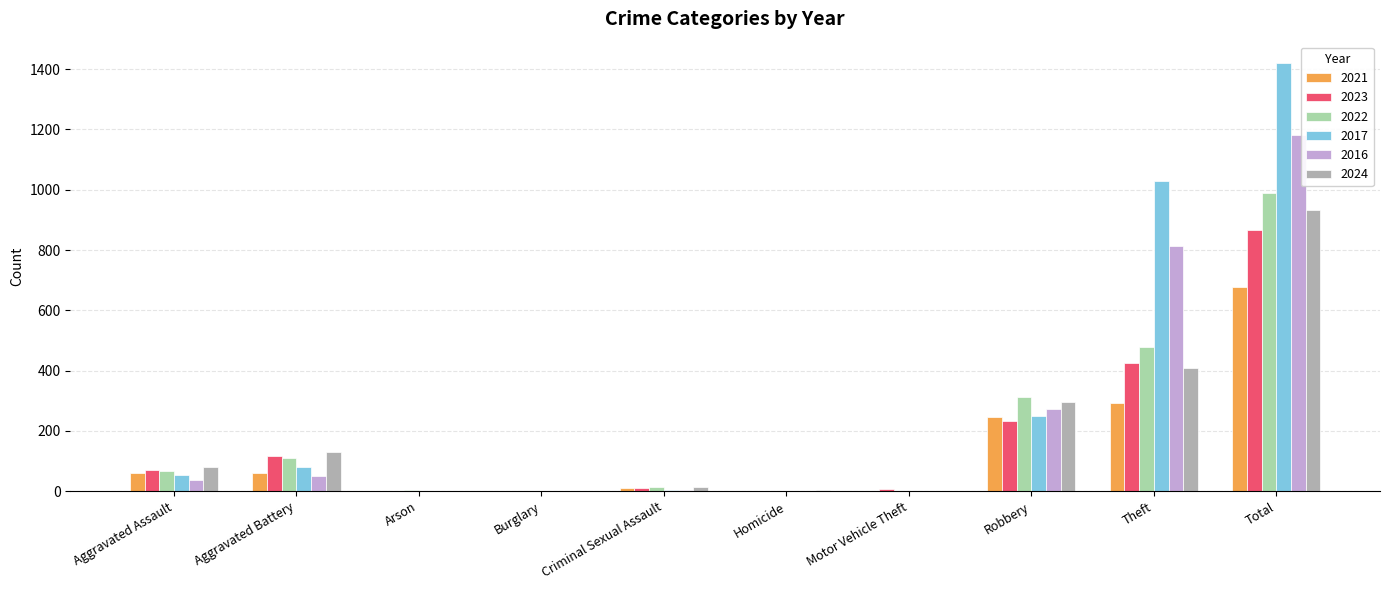

What is the spread (max minus min) of values at Aggravated Battery?

80